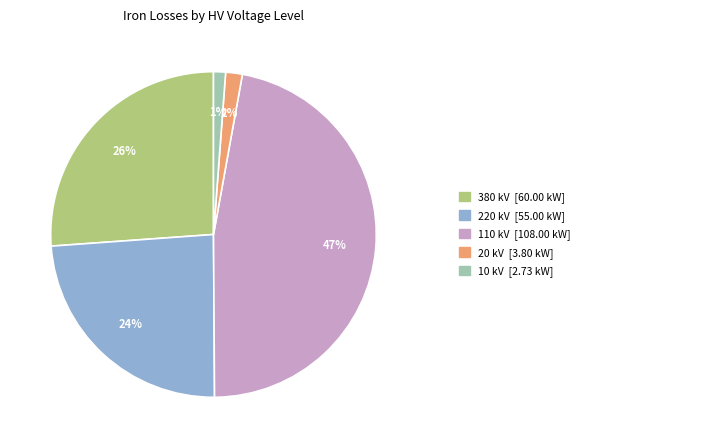

To the nearest percent, what is the average slice percentage?

20%